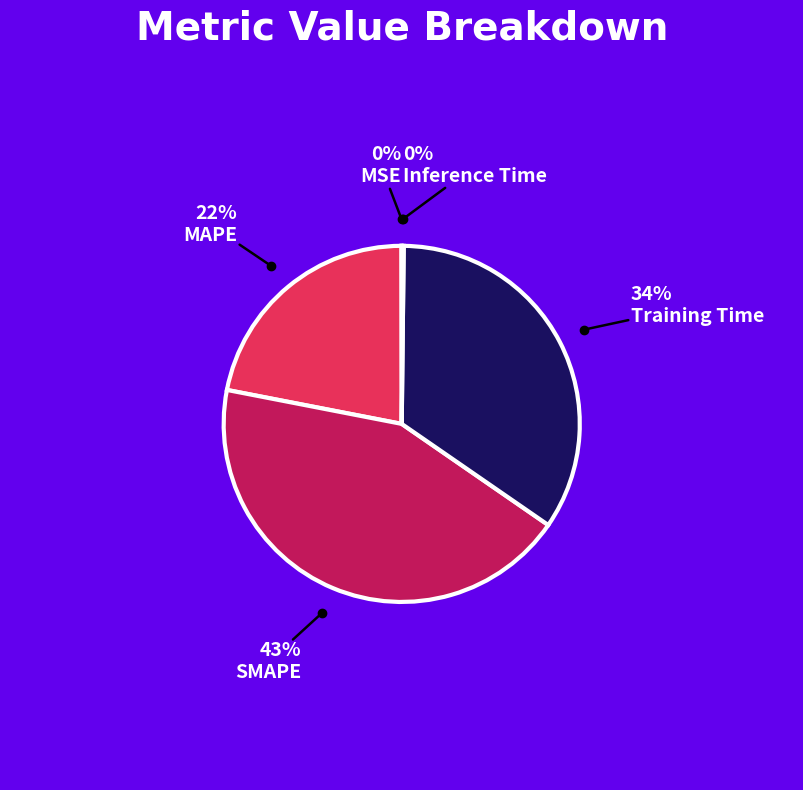

Does any single category account for the majority?

No